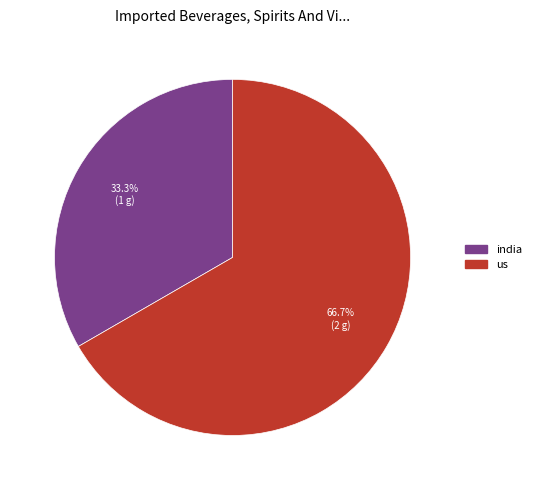

What percentage is the india slice, to the nearest percent?

33%